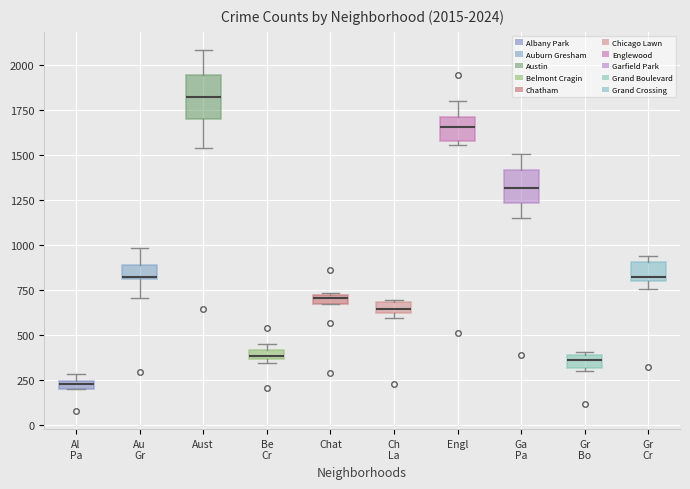

Comparing the boxes themselves (not the whiskers), which one is the tallest?

Aust